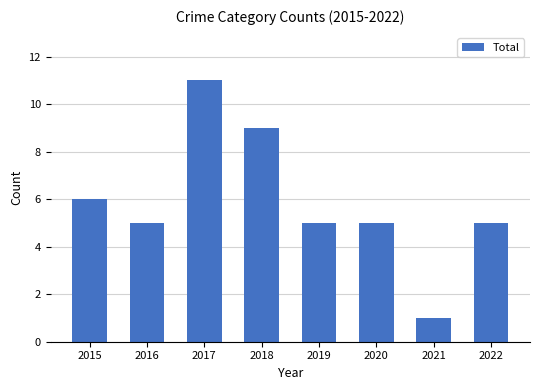

What is the smallest value displayed?

1